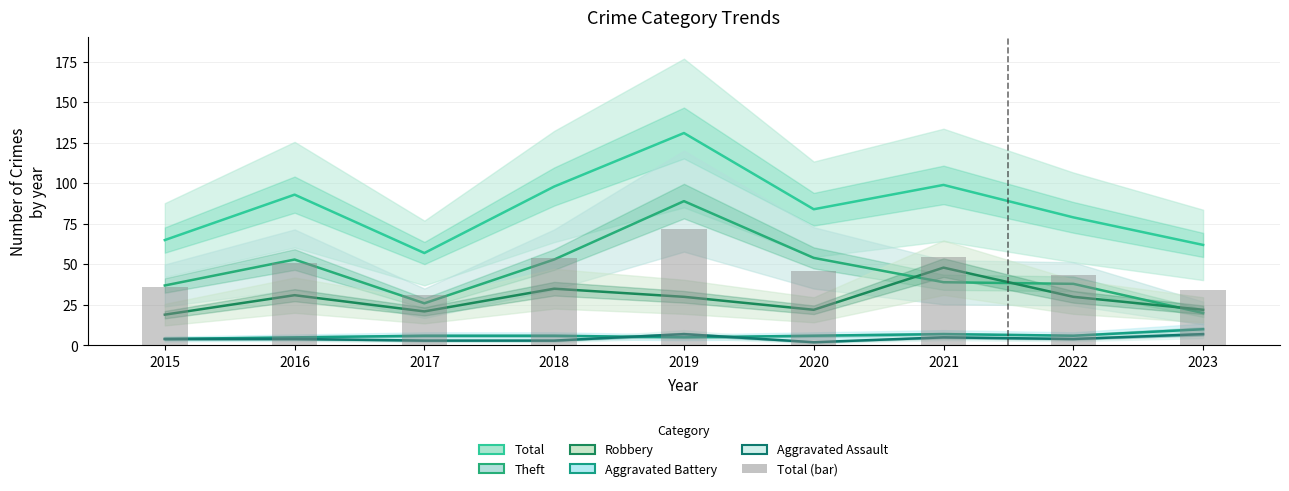

The value of Total at 2022 is 79.0. True or false?

True